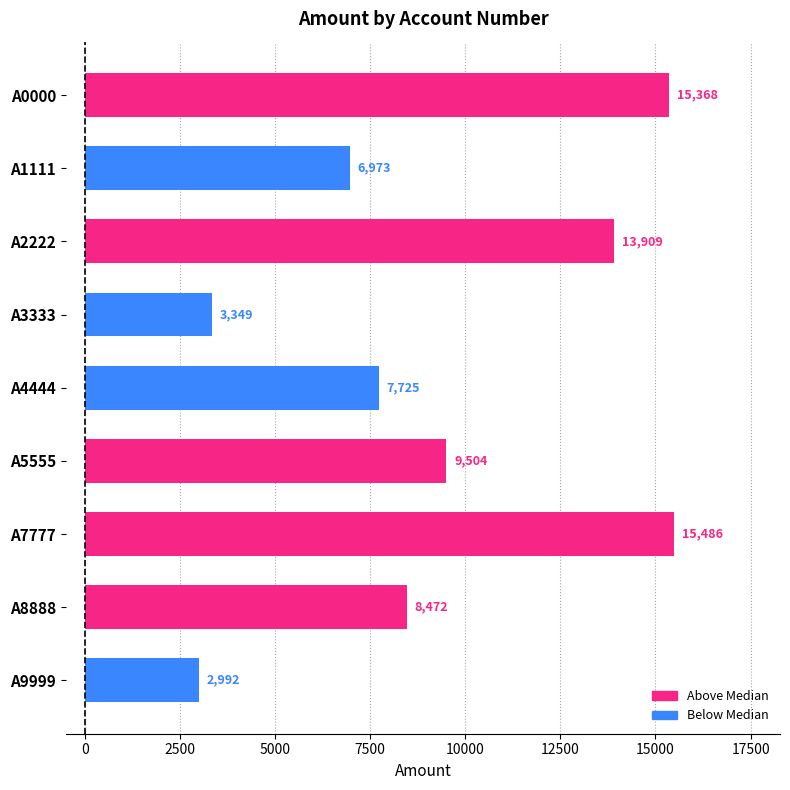

What is the sum of all values?

83778